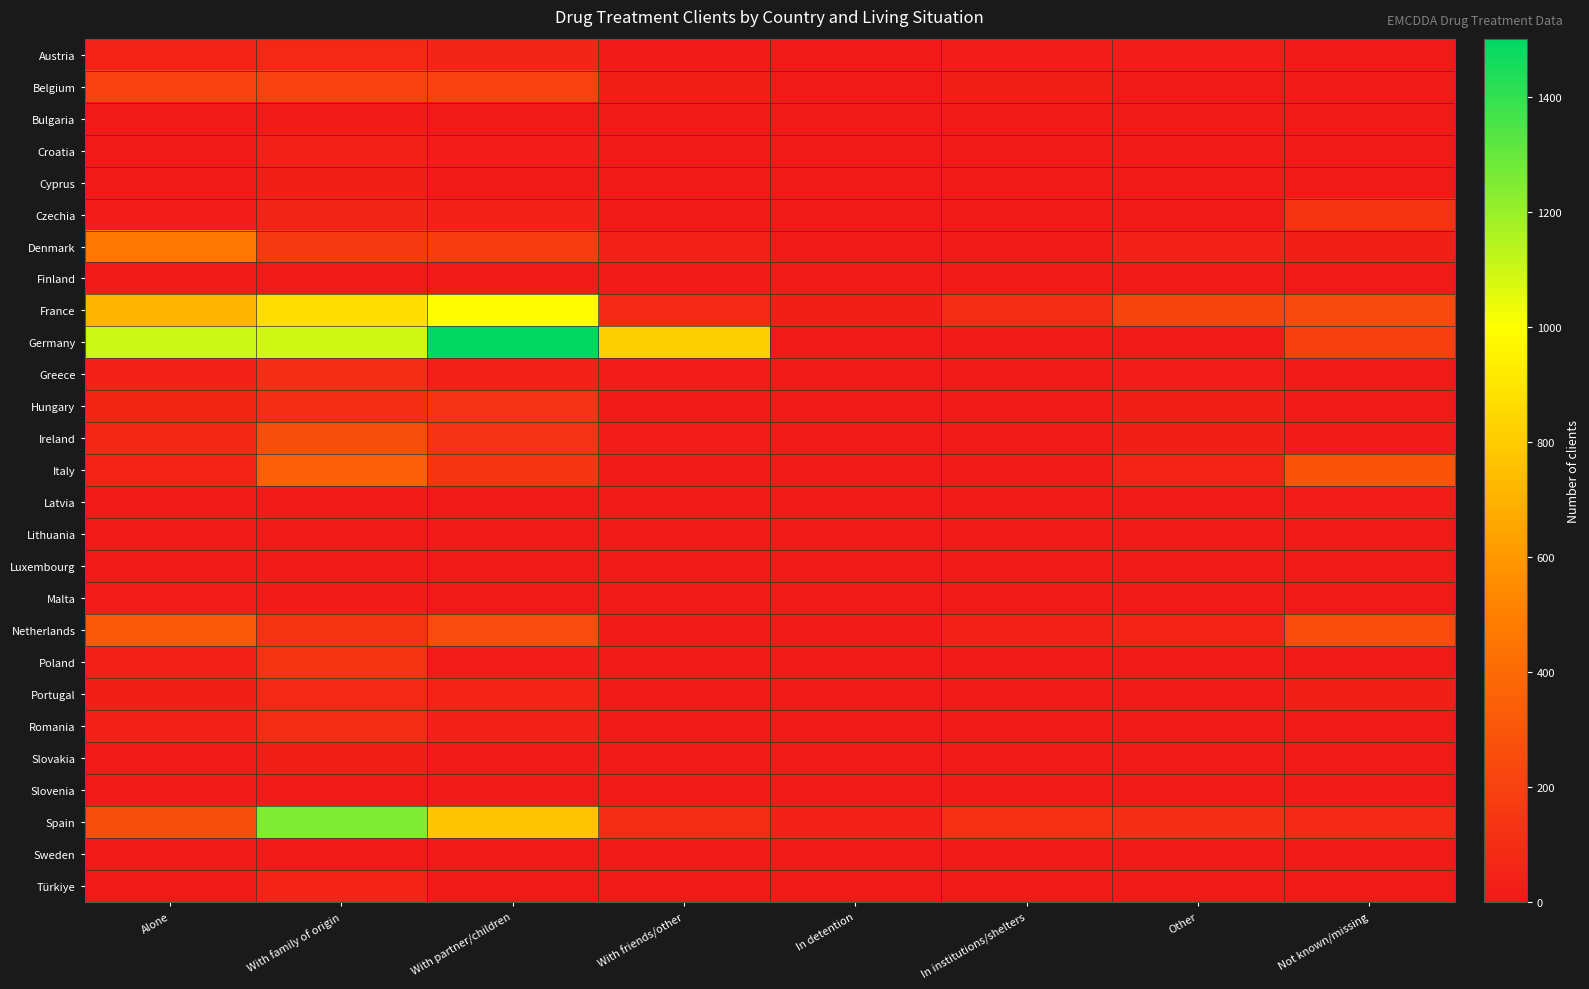

List the series in order of their peak value, highest first.

Germany, Spain, France, Denmark, Italy, Netherlands, Ireland, Belgium, Poland, Czechia, Hungary, Greece, Romania, Portugal, Austria, Türkiye, Croatia, Cyprus, Slovakia, Latvia, Malta, Bulgaria, Finland, Luxembourg, Sweden, Lithuania, Slovenia